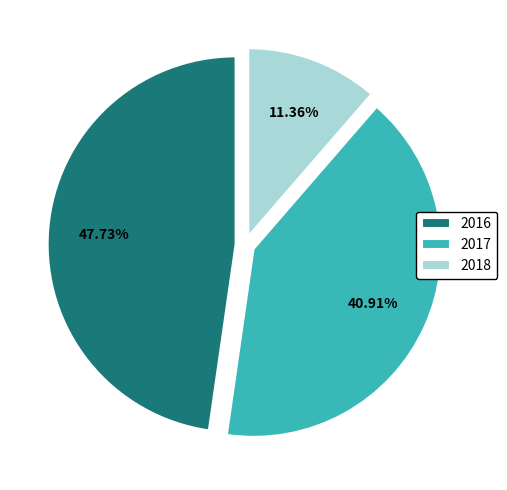

Do 2017 and 2018 together represent more than half of the pie?

Yes